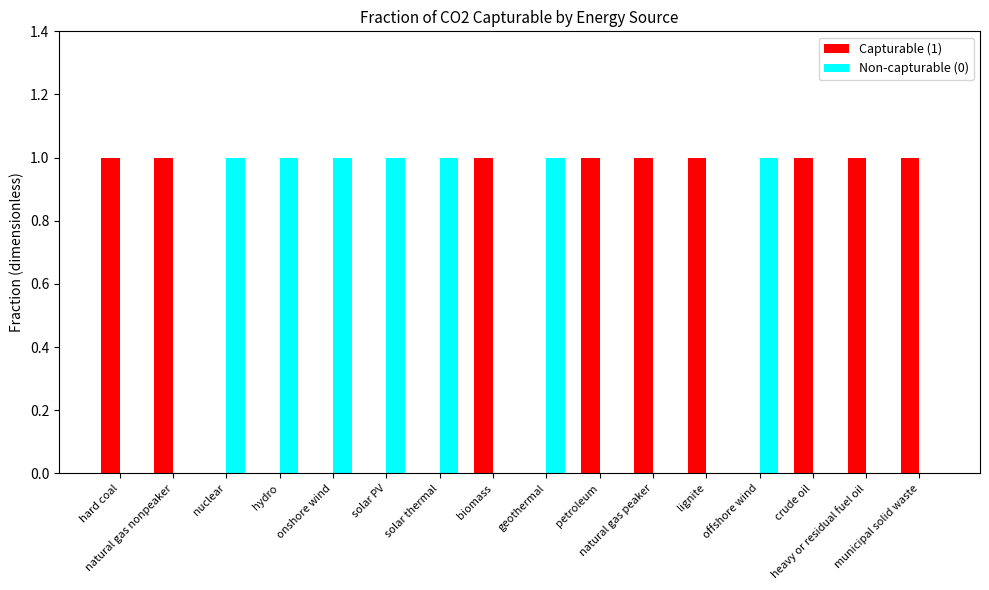

Which category has the highest value across all series?

hard coal